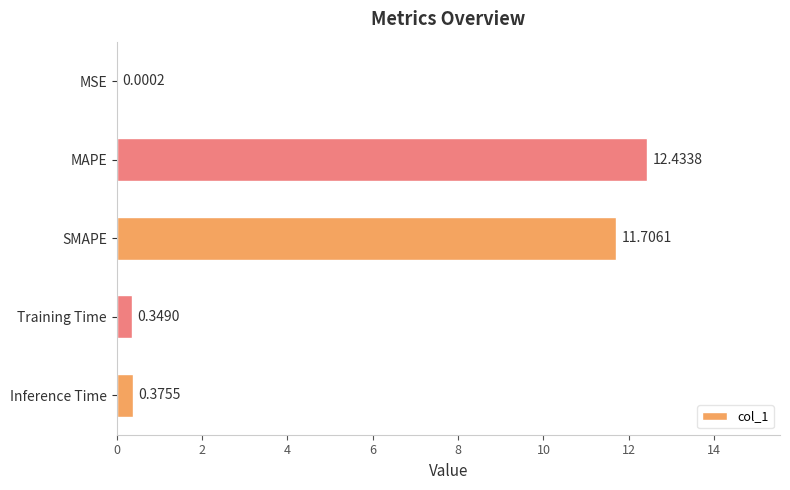

What is the sum of the values at MSE and SMAPE?

11.7